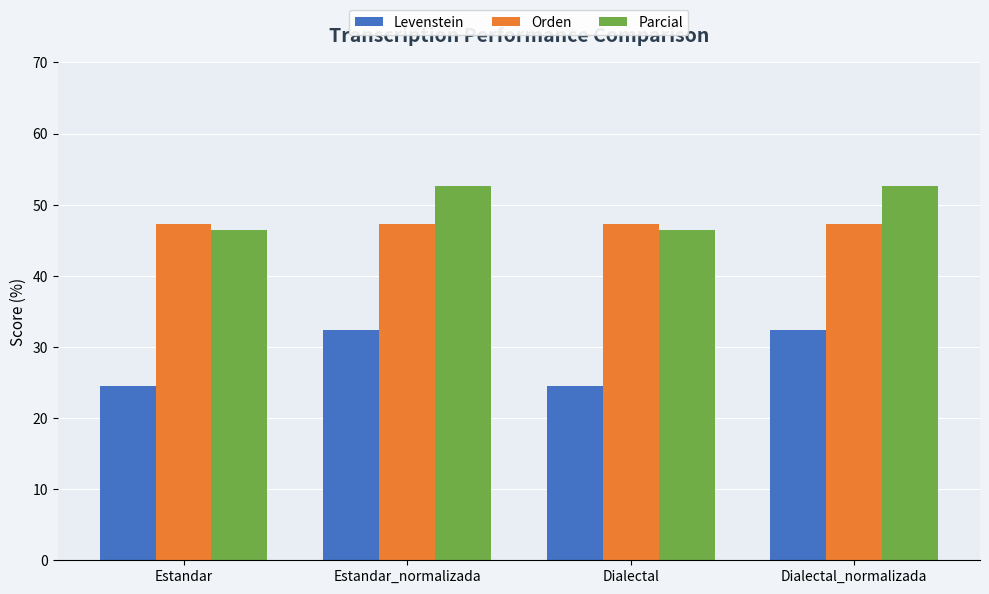

Which series has the widest spread of values?

Levenstein